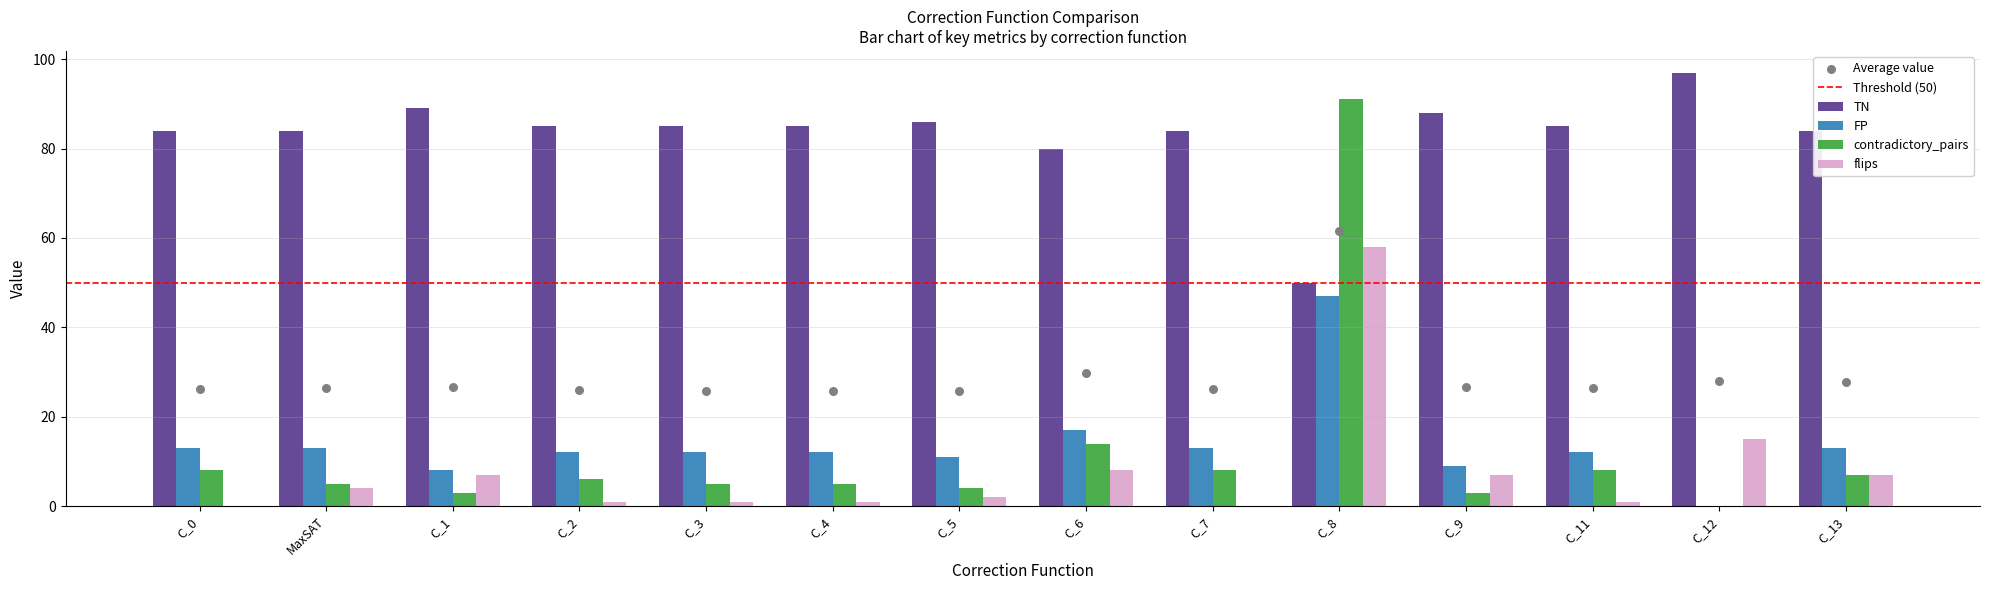

Which series has the widest spread of Y values?

contradictory_pairs